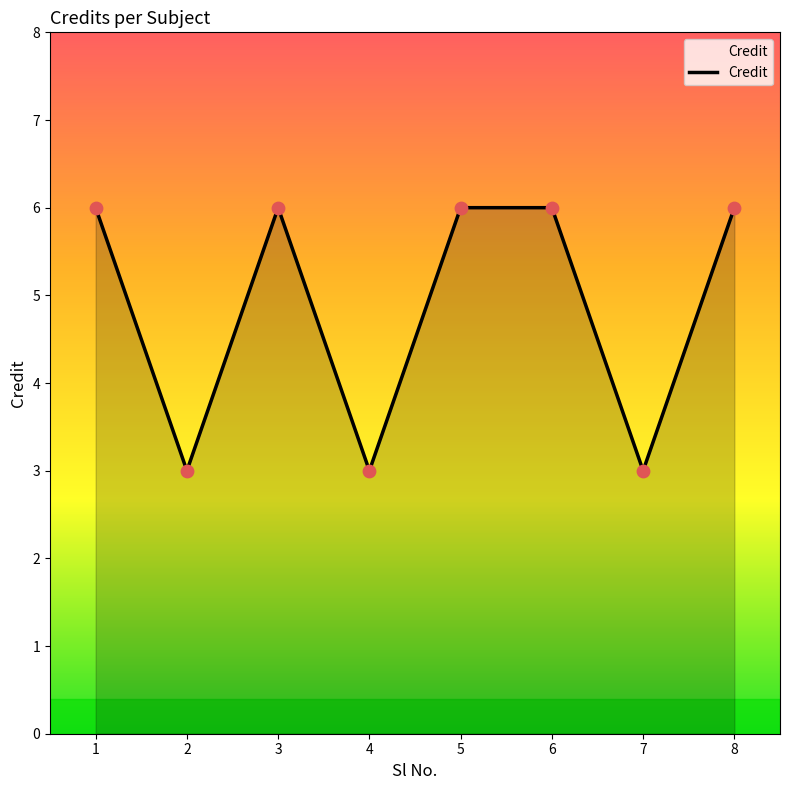

Approximately how many times larger is the value at 1 compared to 7?

2.0